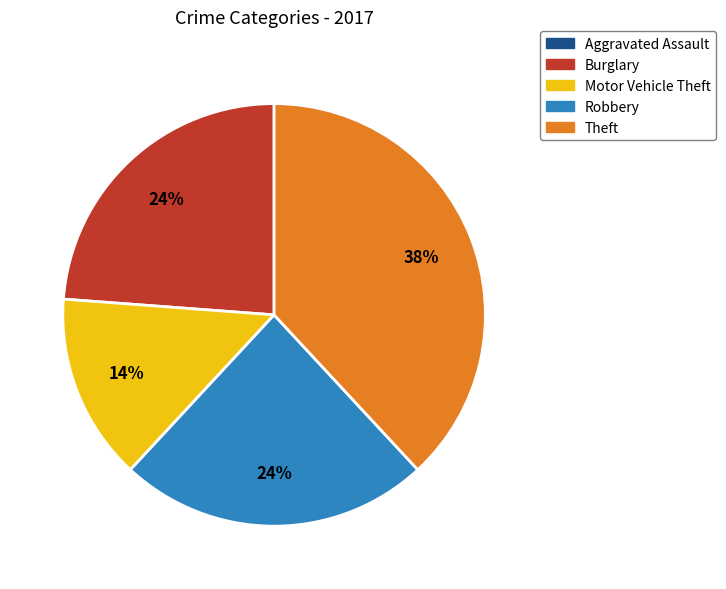

Between Robbery and Motor Vehicle Theft, which is larger?

Robbery